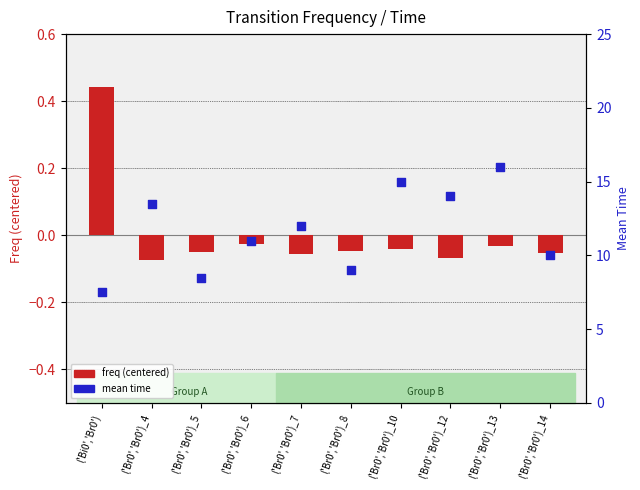

Which series has the largest total across all categories?

mean time